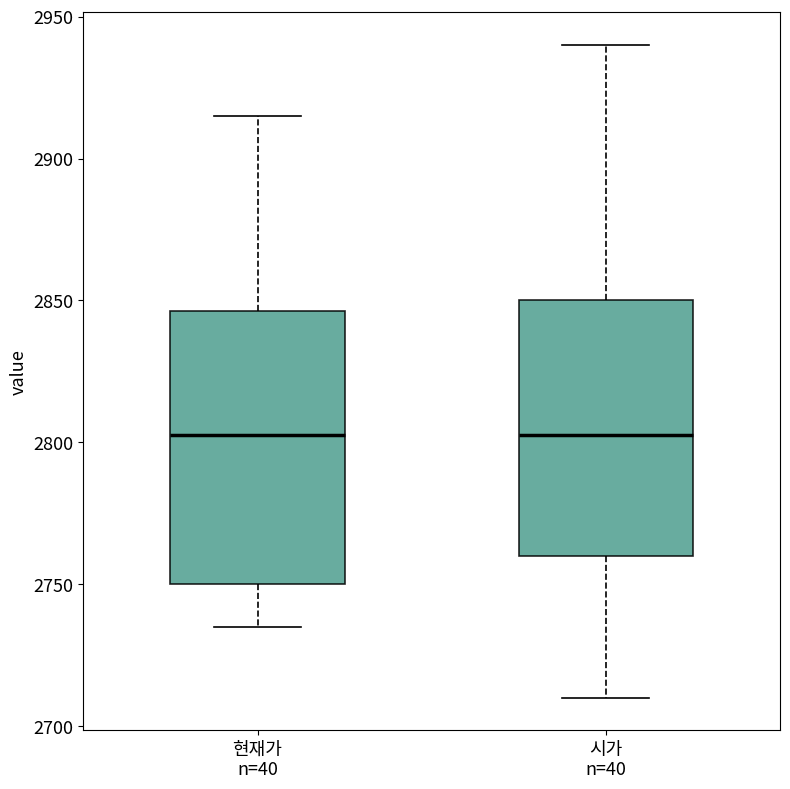

Reading left to right, transcribe this box plot: for each box, give where its median line is, the range the box spans, and where its two whiskers end, as read against the y-axis. The values are not printed on the chart, so give them approximately, as read against the axis.

현재가 n=40: median 2805, box 2750 to 2845, whiskers 2735 to 2915
시가 n=40: median 2805, box 2760 to 2850, whiskers 2710 to 2940